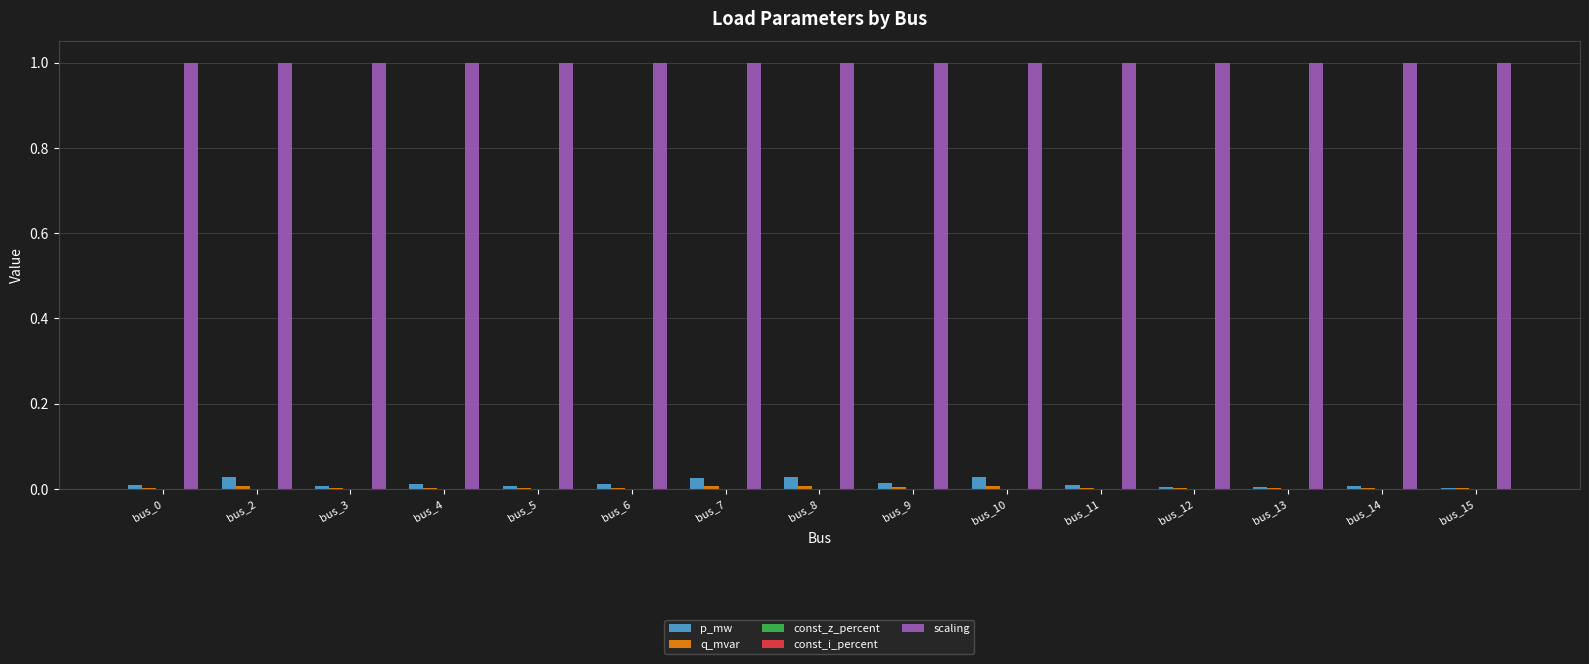

Reading left to right, list all the values displayed in this chart.

p_mw: bus_0=0.0	bus_2=0.0	bus_3=0.0	bus_4=0.0	bus_5=0.0	bus_6=0.0	bus_7=0.0	bus_8=0.0	bus_9=0.0	bus_10=0.0	bus_11=0.0	bus_12=0.0	bus_13=0.0	bus_14=0.0	bus_15=0.0
q_mvar: bus_0=0.0	bus_2=0.0	bus_3=0.0	bus_4=0.0	bus_5=0.0	bus_6=0.0	bus_7=0.0	bus_8=0.0	bus_9=0.0	bus_10=0.0	bus_11=0.0	bus_12=0.0	bus_13=0.0	bus_14=0.0	bus_15=0.0
const_z_percent: bus_0=0.0	bus_2=0.0	bus_3=0.0	bus_4=0.0	bus_5=0.0	bus_6=0.0	bus_7=0.0	bus_8=0.0	bus_9=0.0	bus_10=0.0	bus_11=0.0	bus_12=0.0	bus_13=0.0	bus_14=0.0	bus_15=0.0
const_i_percent: bus_0=0.0	bus_2=0.0	bus_3=0.0	bus_4=0.0	bus_5=0.0	bus_6=0.0	bus_7=0.0	bus_8=0.0	bus_9=0.0	bus_10=0.0	bus_11=0.0	bus_12=0.0	bus_13=0.0	bus_14=0.0	bus_15=0.0
scaling: bus_0=1.0	bus_2=1.0	bus_3=1.0	bus_4=1.0	bus_5=1.0	bus_6=1.0	bus_7=1.0	bus_8=1.0	bus_9=1.0	bus_10=1.0	bus_11=1.0	bus_12=1.0	bus_13=1.0	bus_14=1.0	bus_15=1.0